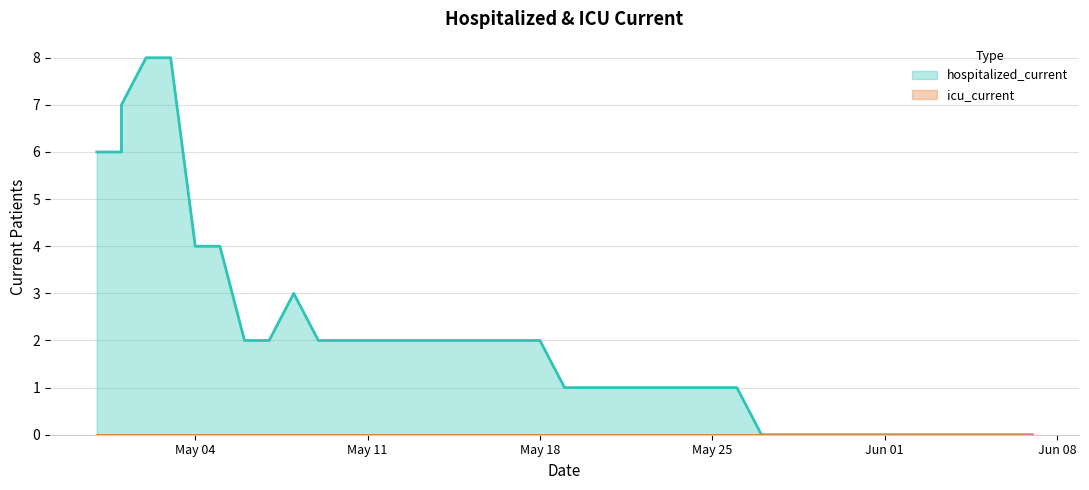

Reading left to right, list all the values displayed in this chart.

6	6	7	8	8	4	4	2	2	3	2	2	2	2	2	2	2	2	2	2	1	1	1	1	1	1	1	1	0	0	0	0	0	0	0	0	0	0	0	0